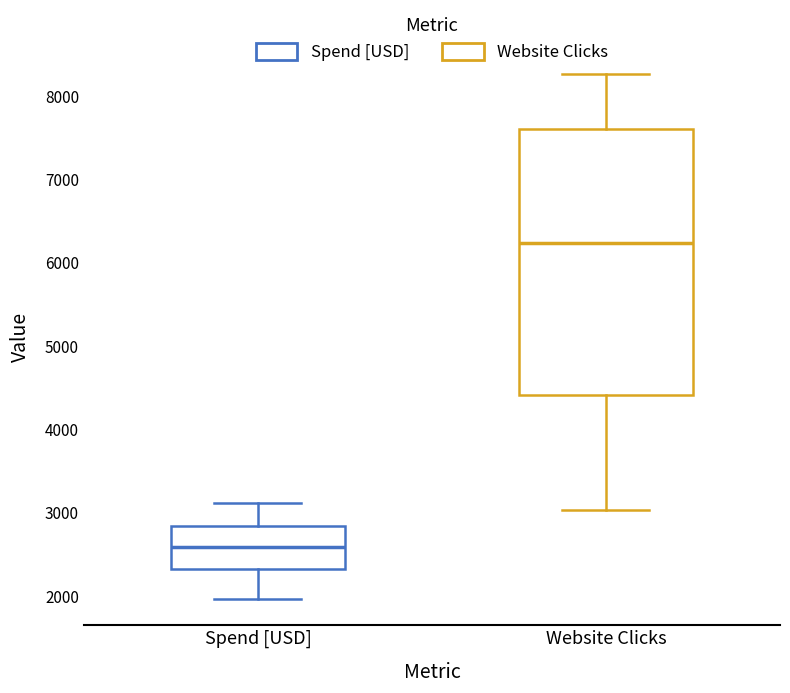

Reading left to right, transcribe this box plot: for each box, give where its median line is, the range the box spans, and where its two whiskers end, as read against the y-axis. The values are not printed on the chart, so give them approximately, as read against the axis.

Spend [USD]: median 2600, box 2300 to 2800, whiskers 2000 to 3100
Website Clicks: median 6200, box 4400 to 7600, whiskers 3000 to 8300